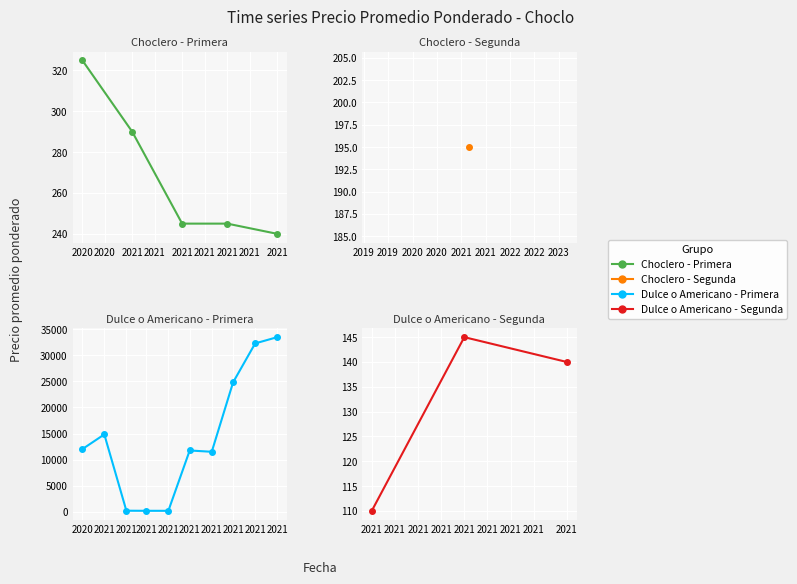

True or false: Precio promedio ponderado and Precio minimo cross at least once.

False